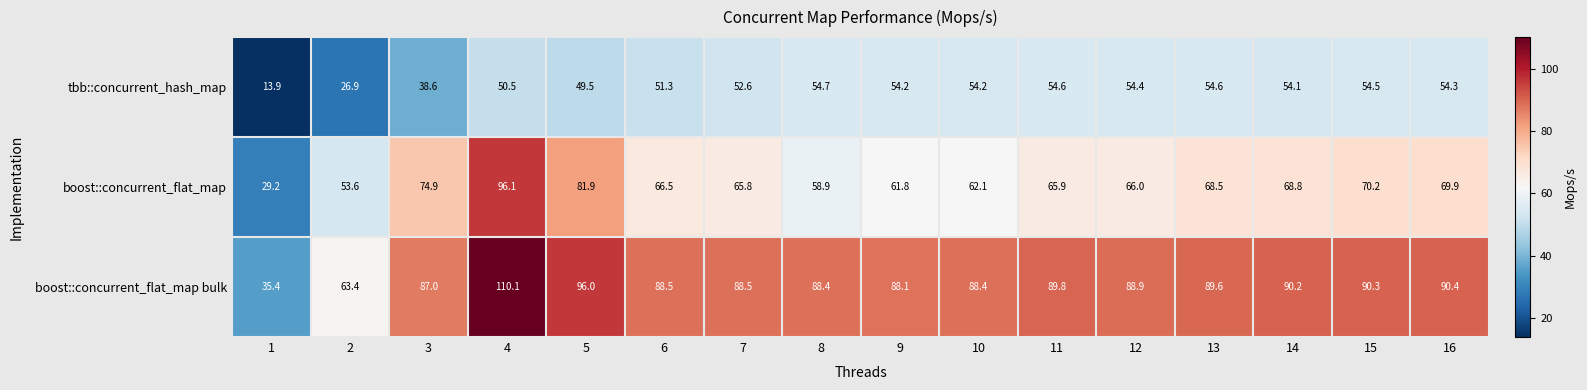

What is the difference between the highest and lowest values at 5?

46.5